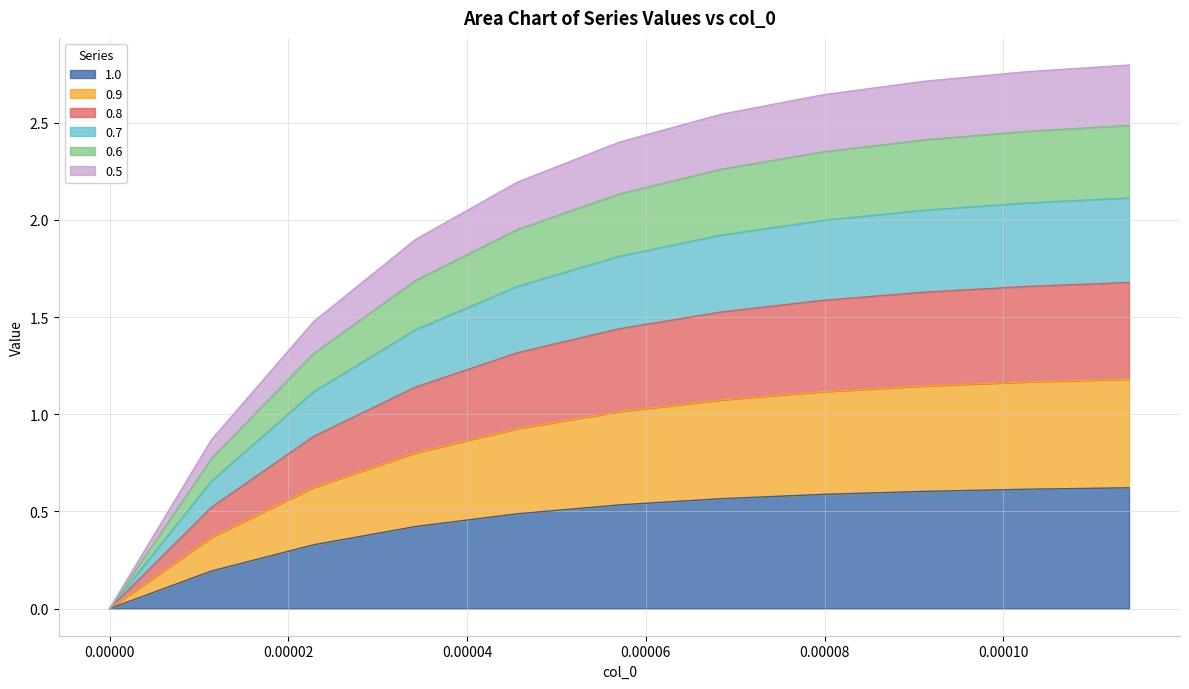

What is the difference between the maximum and second lowest values in the 0.8 series?

1.2